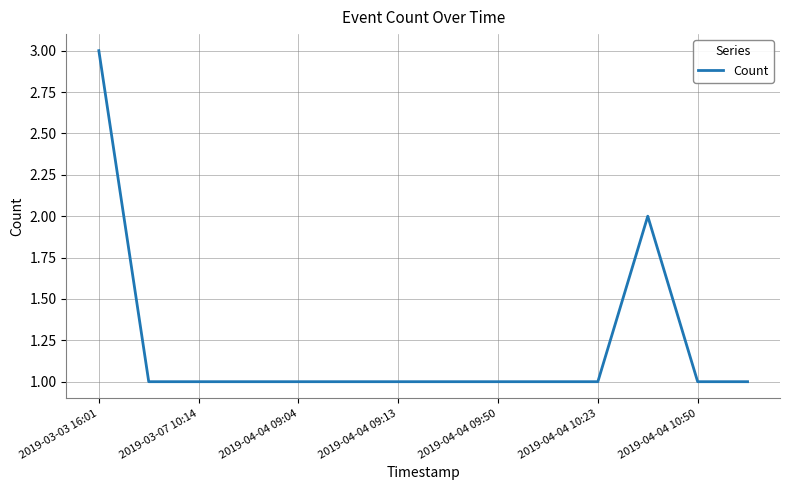

What is the greatest value displayed?

3